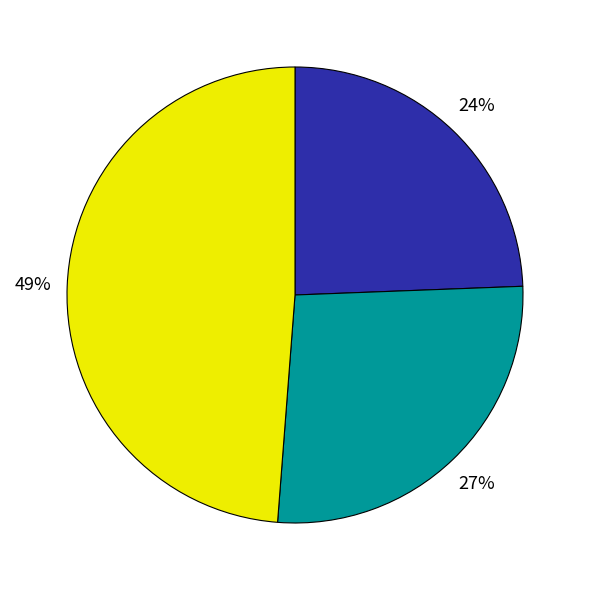

To the nearest percent, what is the average slice percentage?

33%